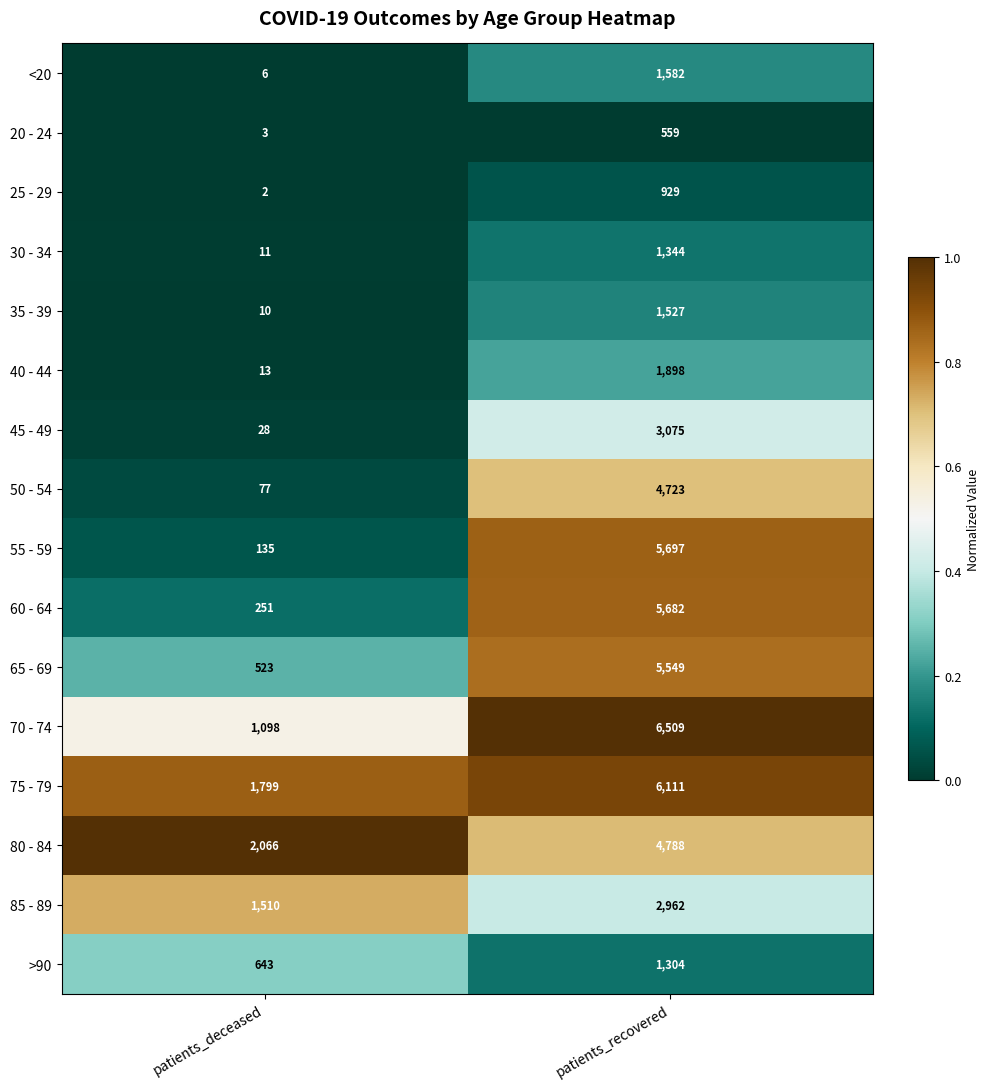

What is the difference between the 25 - 29 values at patients_recovered and patients_deceased?

927